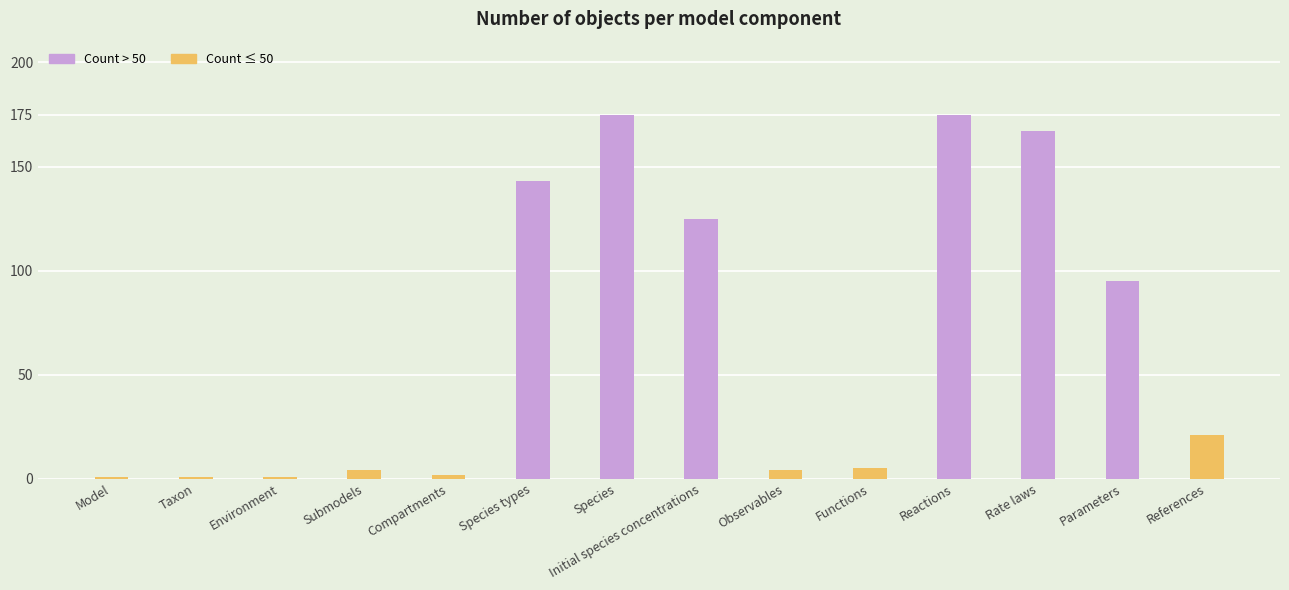

What are all the series names shown in the legend?

Count > 50, Count ≤ 50